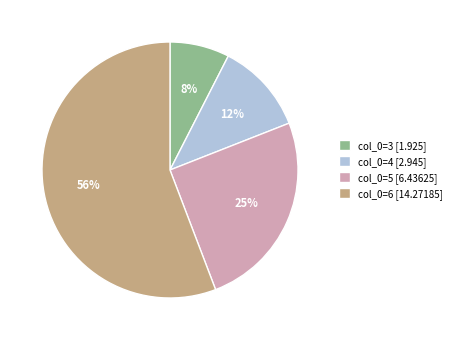

To the nearest percent, what portion does col_0=5 represent?

25%